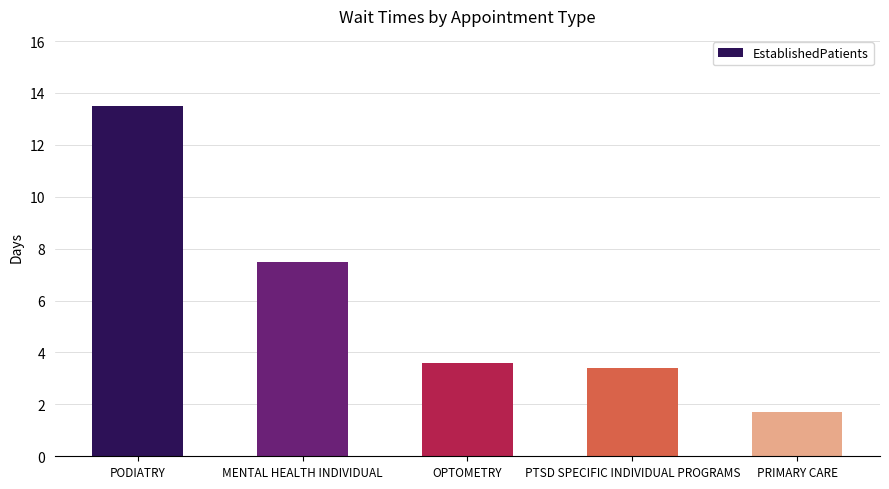

Approximately how many times larger is the value at PRIMARY CARE compared to PODIATRY?

0.1